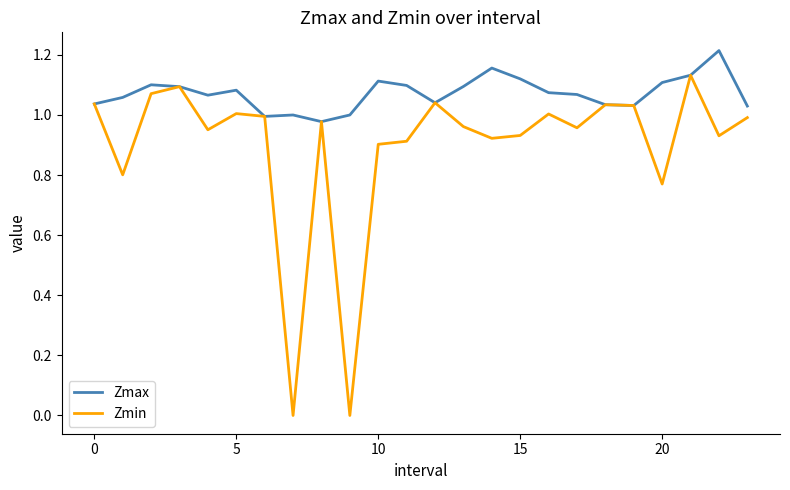

Which series has the largest range (max minus min)?

Zmin